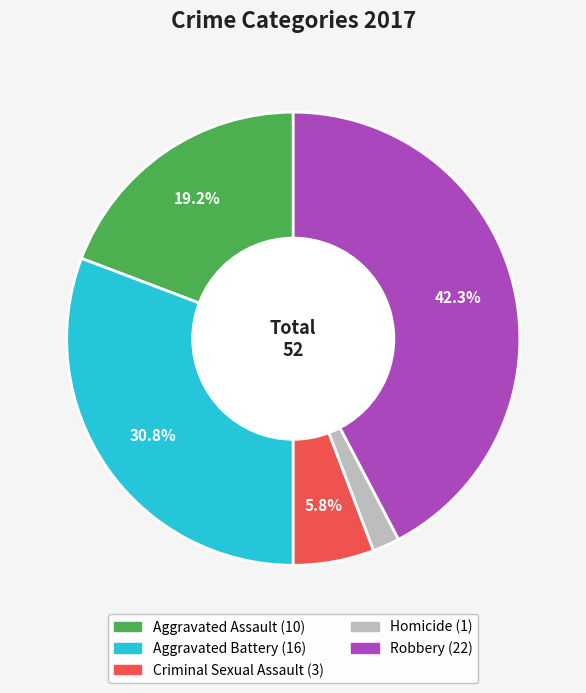

To the nearest percent, what portion does Criminal Sexual Assault represent?

6%